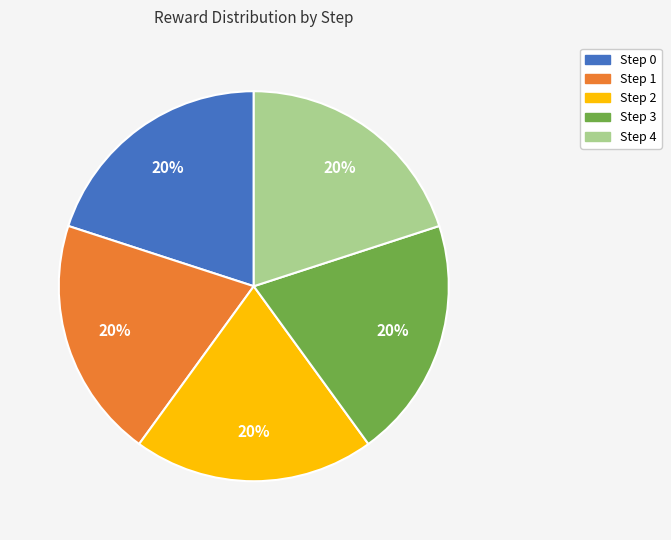

Does any single category account for the majority?

No